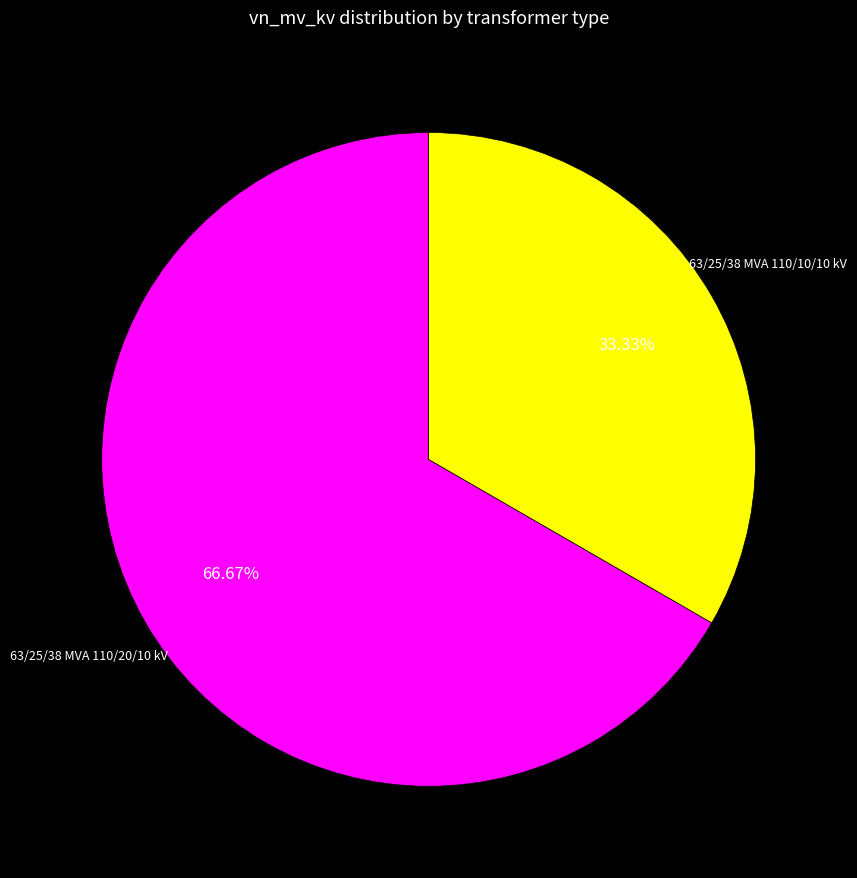

Does any single category account for the majority?

Yes